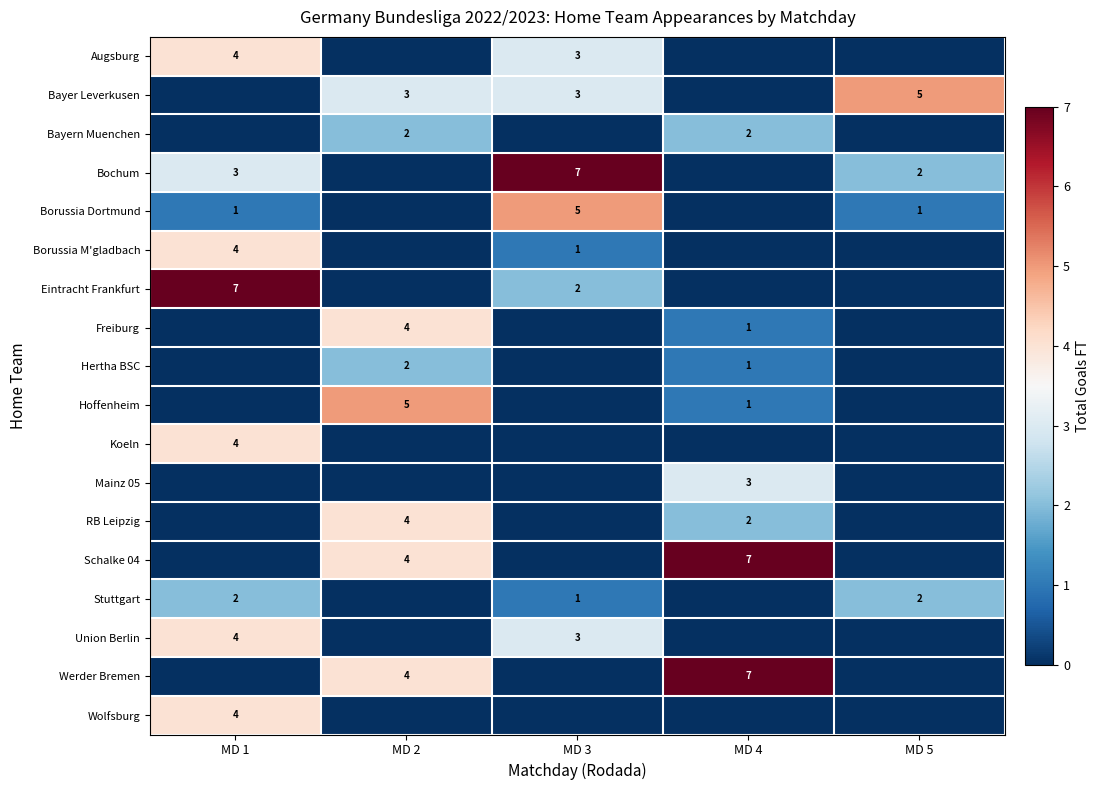

The value of Union Berlin at MD 1 is 7. True or false?

False